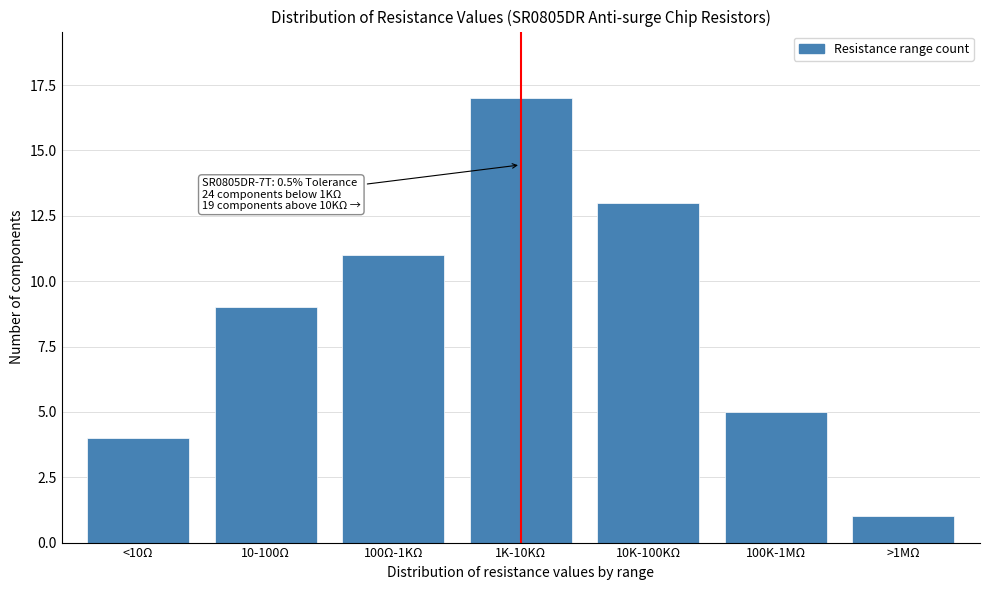

Reading right to left, transcribe all the data shown in this chart.

>1MΩ=1	100K-1MΩ=5	10K-100KΩ=13	1K-10KΩ=17	100Ω-1KΩ=11	10-100Ω=9	<10Ω=4